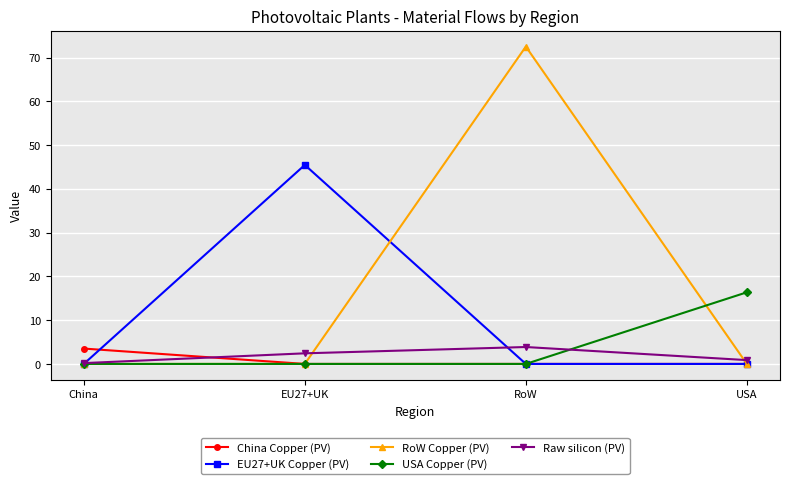

At which category is the sum across all series the highest?

RoW